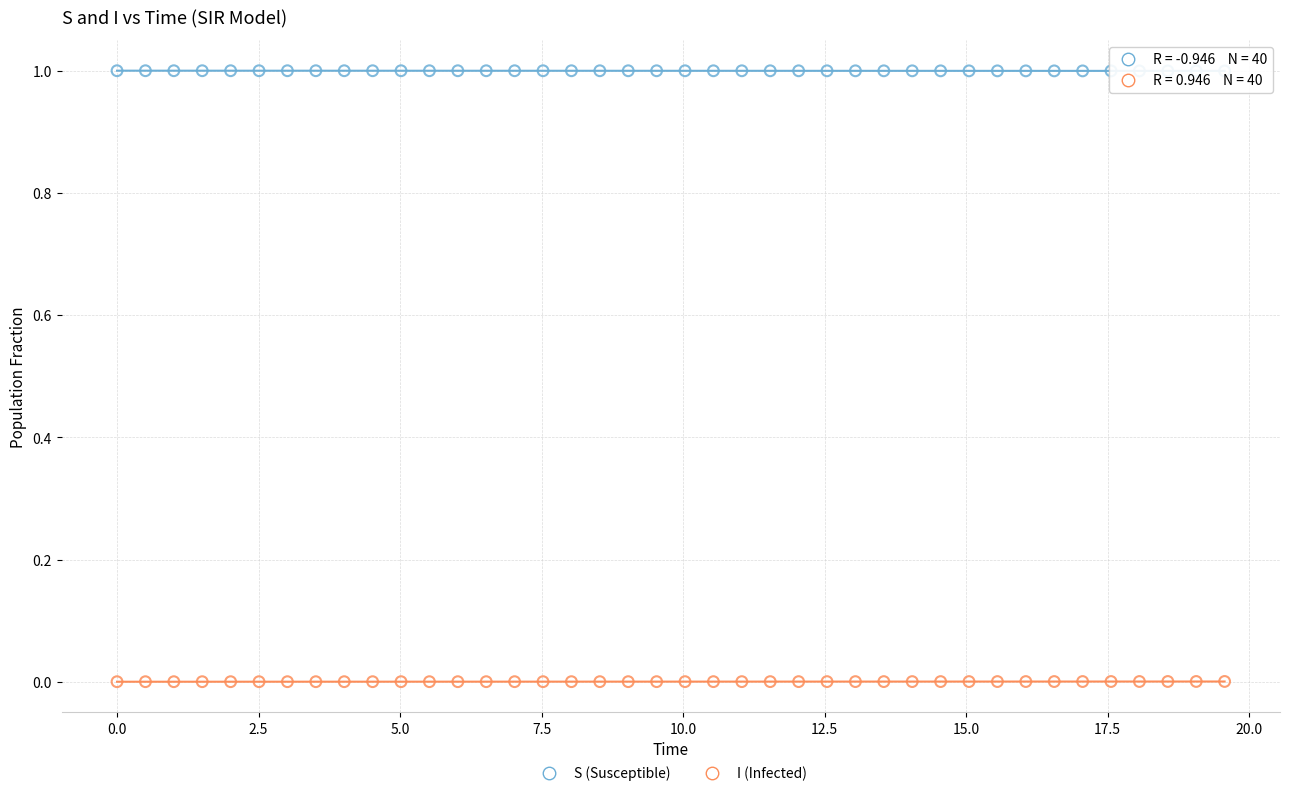

What are all the series names shown in the legend?

S (Susceptible), I (Infected)